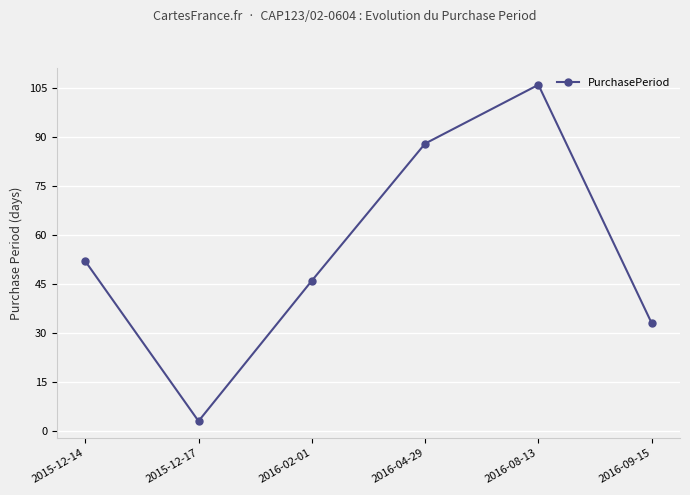

What is the sum of the values at 2016-04-29 and 2016-08-13?

194